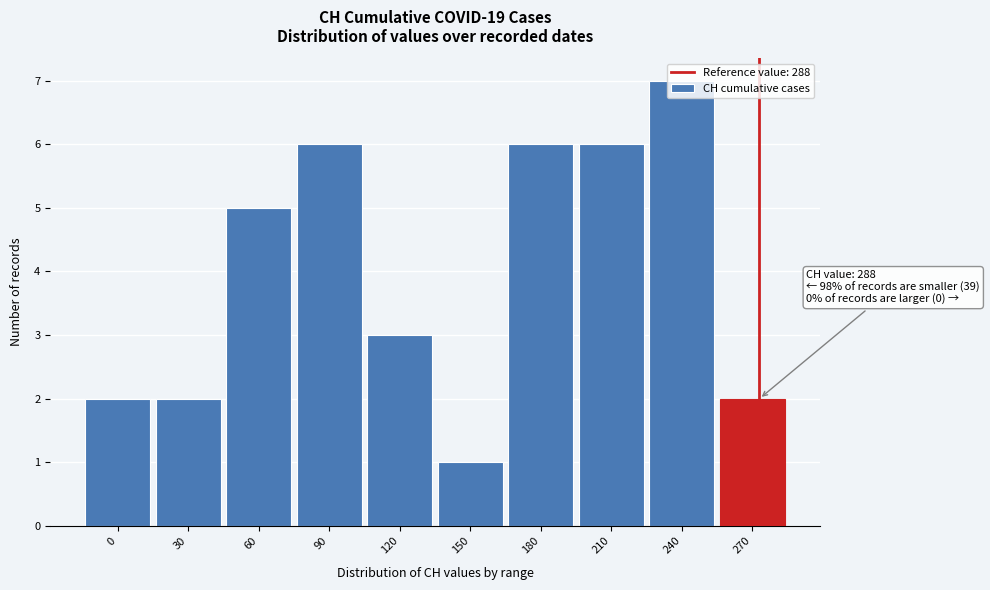

What is the maximum value shown in the chart?

7